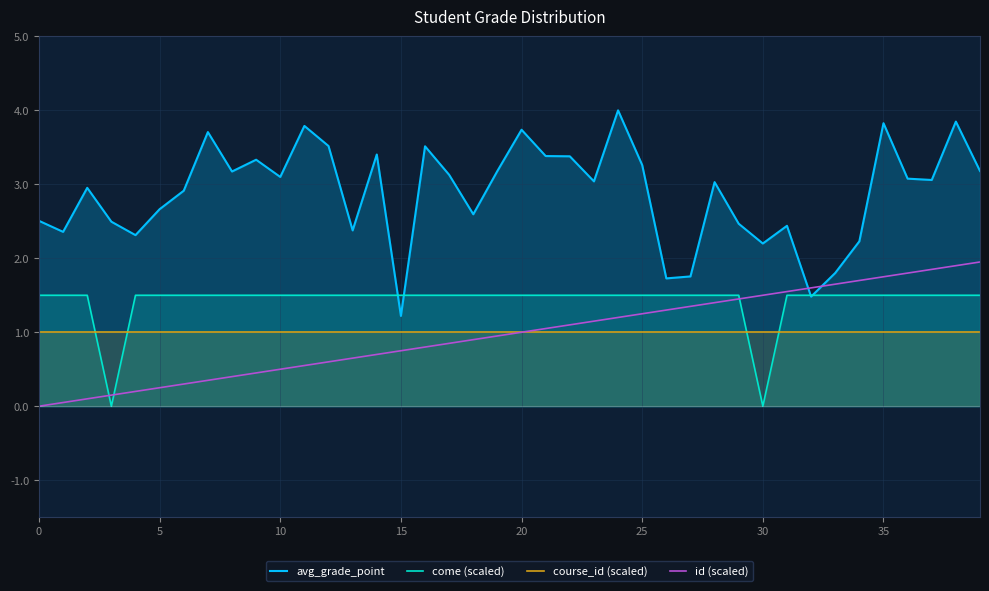

What is the difference between the maximum and second lowest values in the come (scaled) series?

1.5